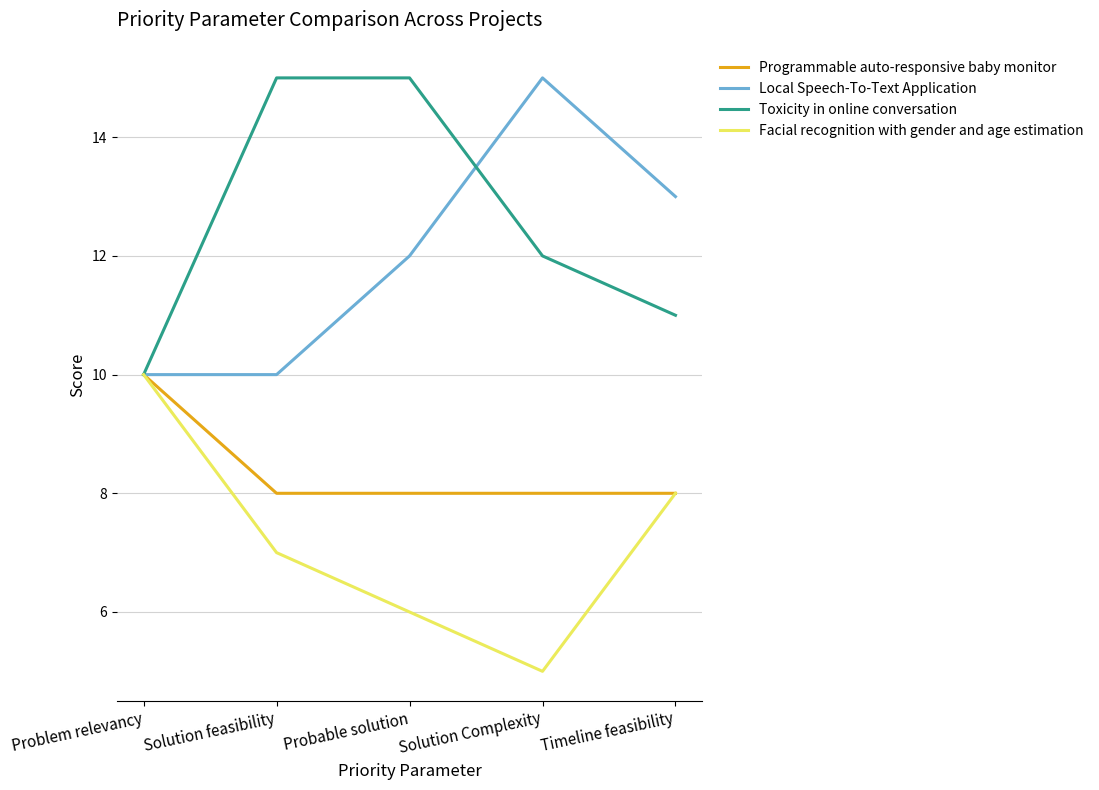

True or false: Programmable auto-responsive baby monitor has more than 2 points higher than both neighbors.

False